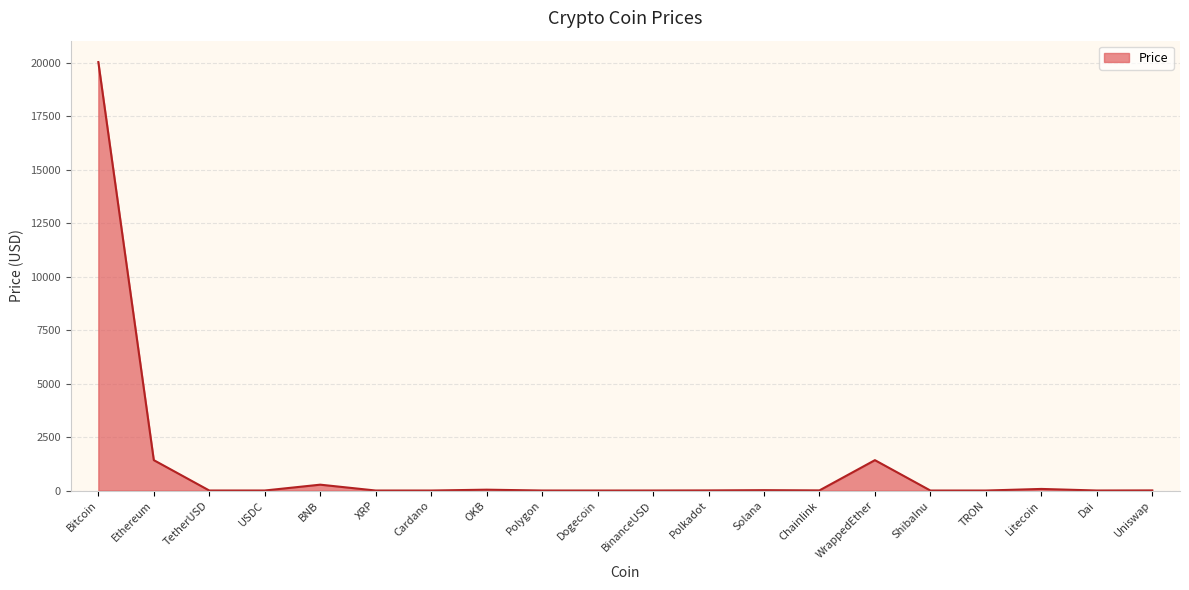

How many values are below 5?

10